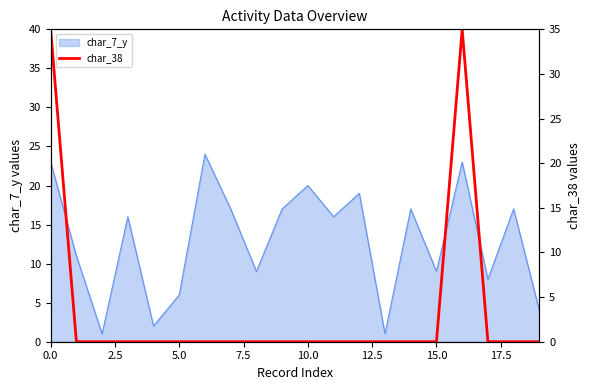

Is it true that the value at 11 is -23?

False